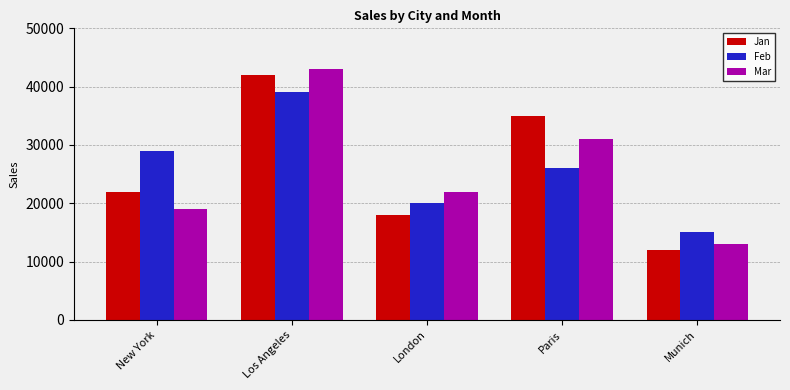

How many distinct data groups are displayed?

3